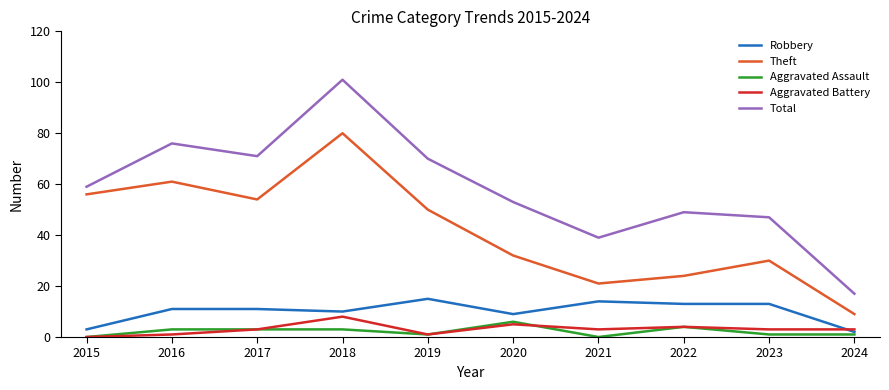

True or false: Robbery and Theft cross at least once.

False